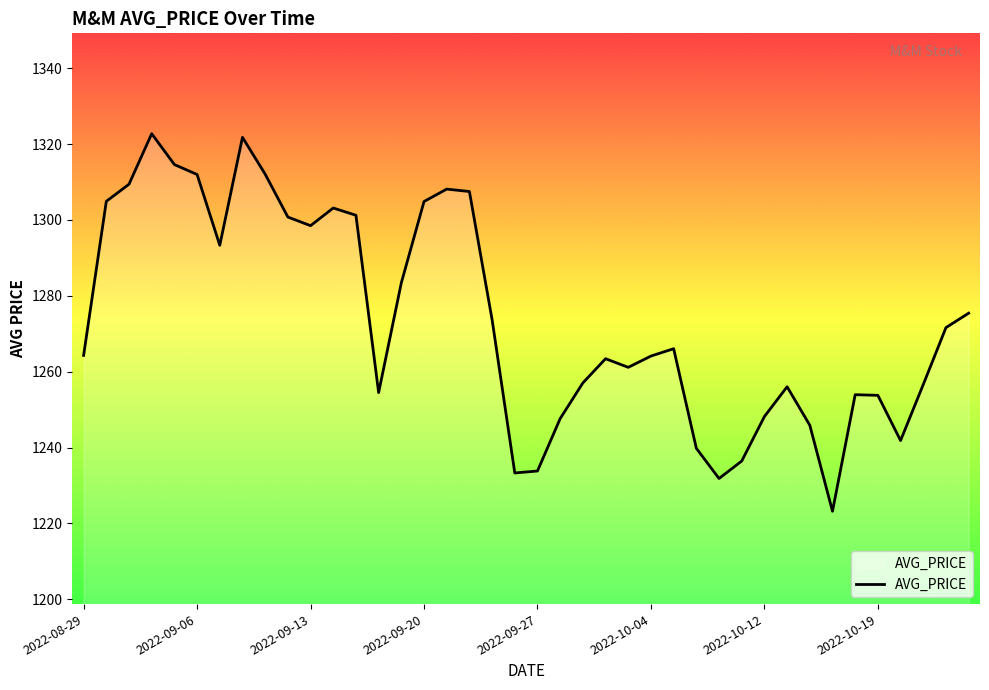

What is the greatest value displayed?

1322.7